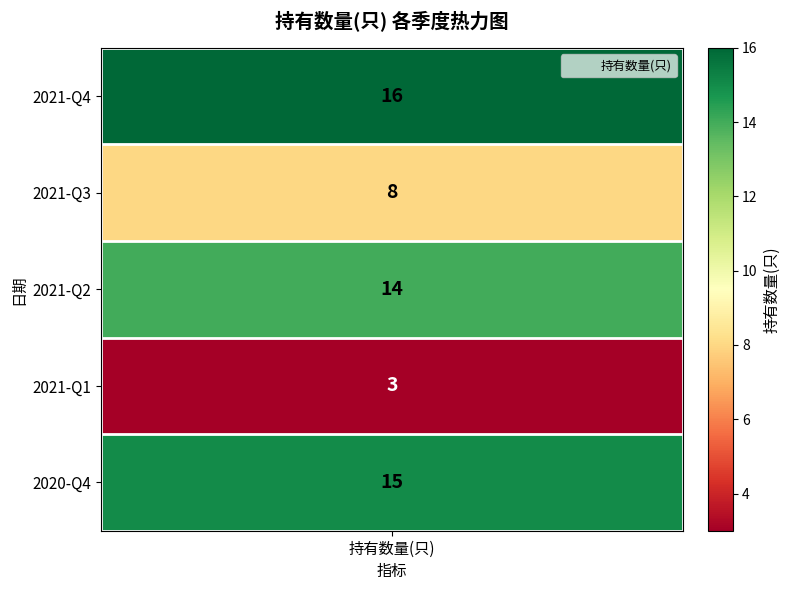

Between 2021-Q2 and 2021-Q3, which is larger?

2021-Q2